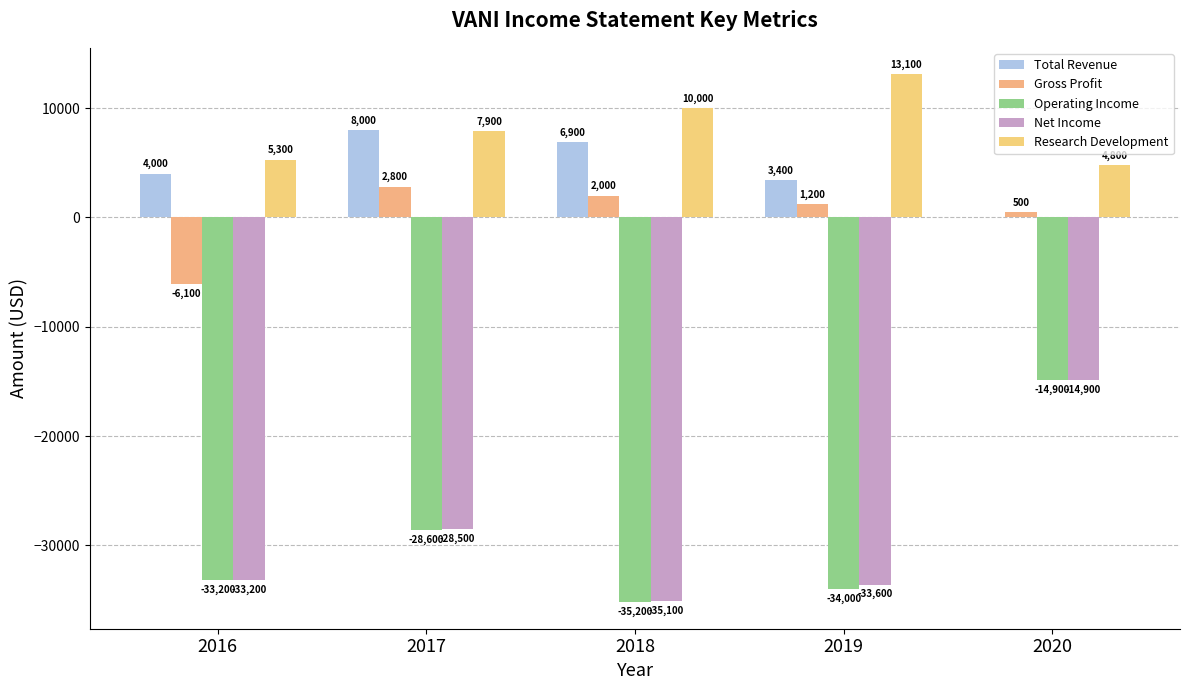

The value of Operating Income at 2016 is -33200. True or false?

True